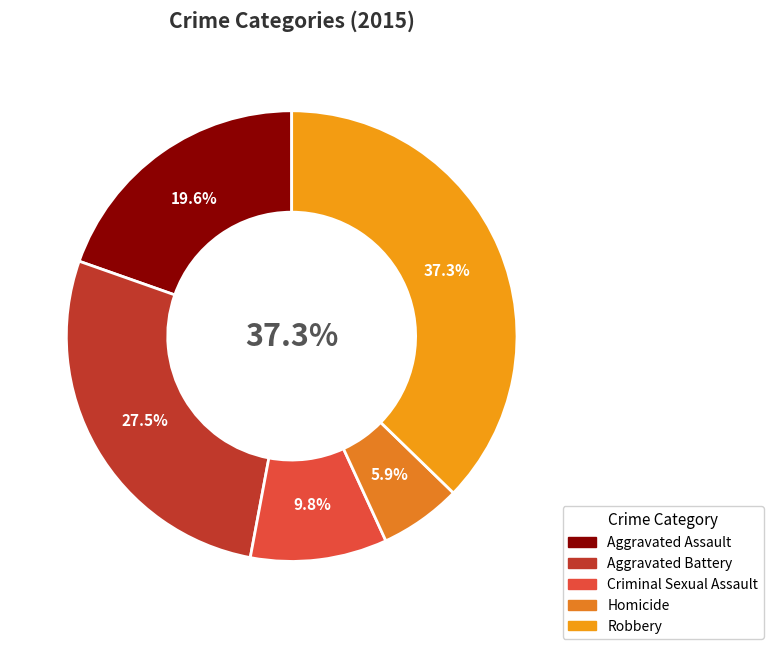

The Homicide slice represents 17% of the pie. True or false?

False